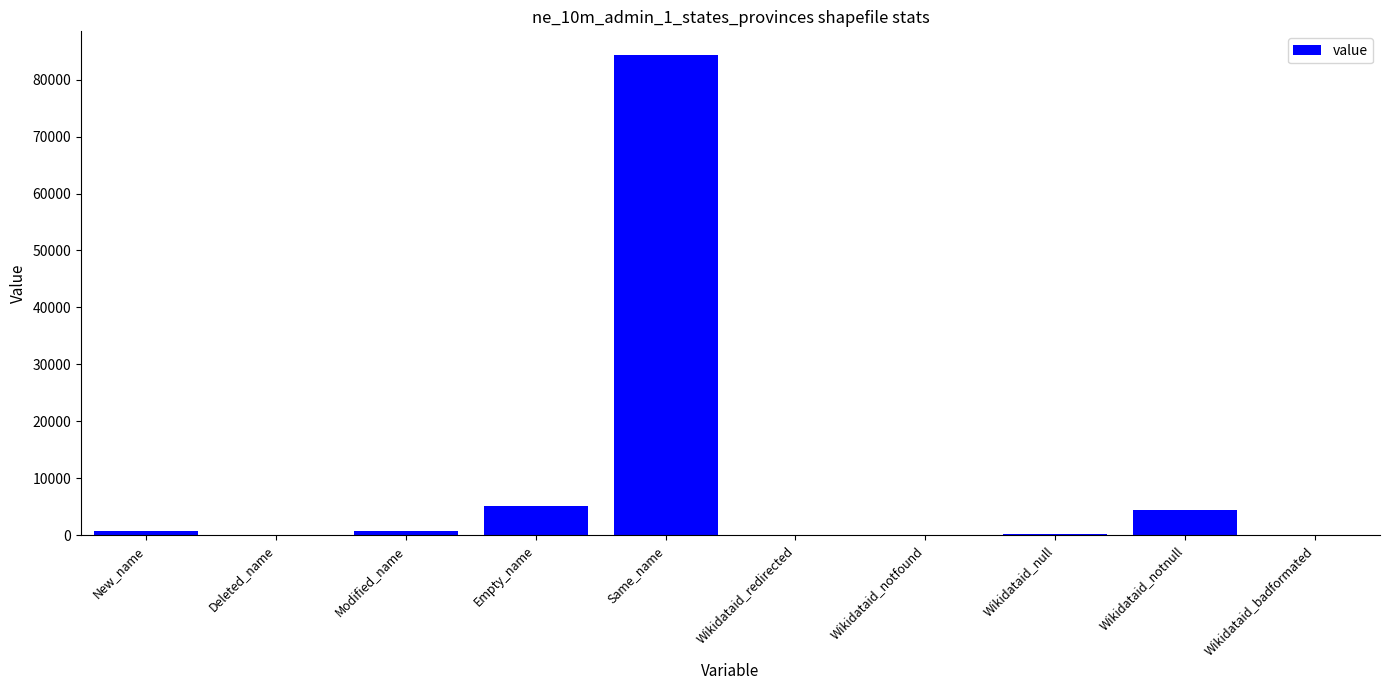

What is the change in value from Empty_name to Wikidataid_badformated?

-5128